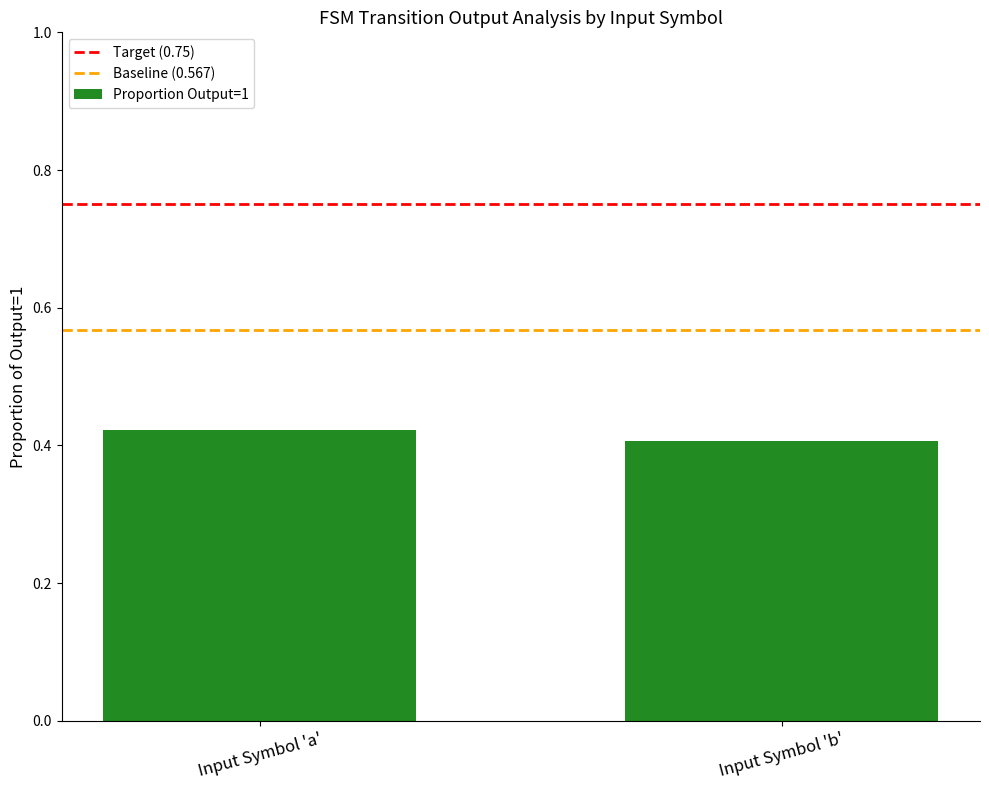

The value at Input Symbol 'a' is 0.4. True or false?

True